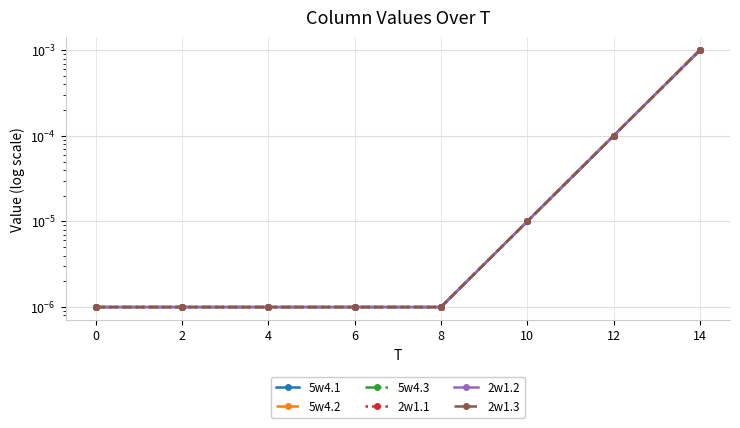

Does the chart have visible grid lines?

Yes